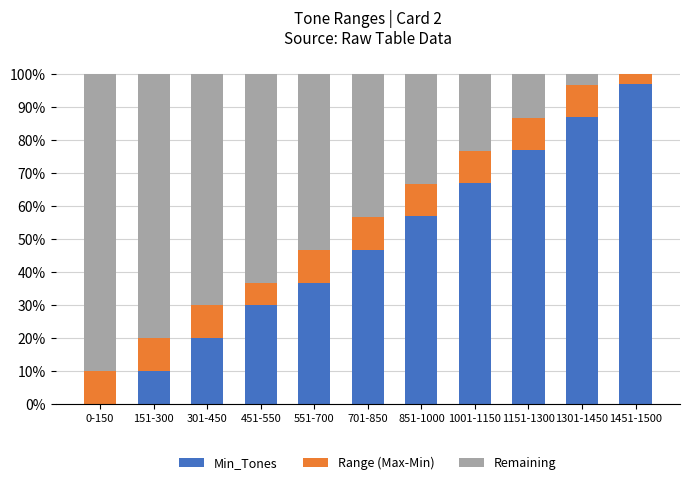

Count the number of data series in this chart.

3